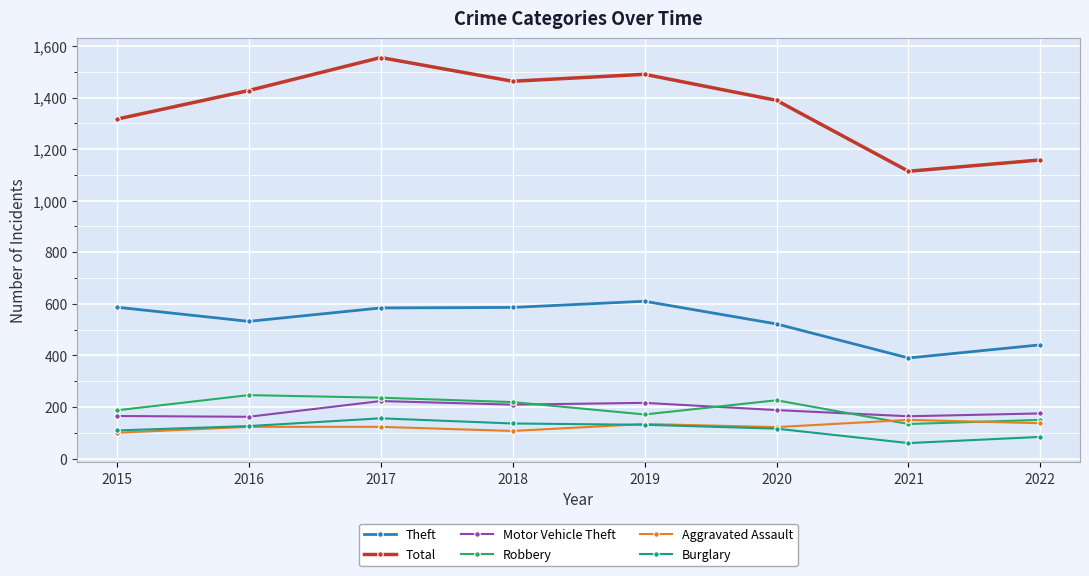

Which series changed the most between 2018 and 2021?

Total